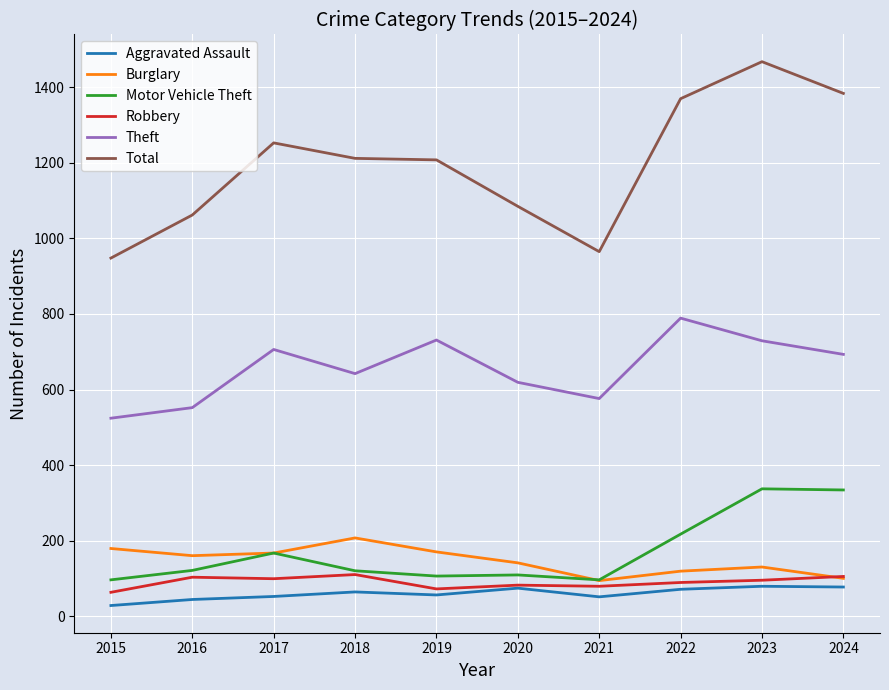

True or false: Total and Aggravated Assault cross at least once.

False